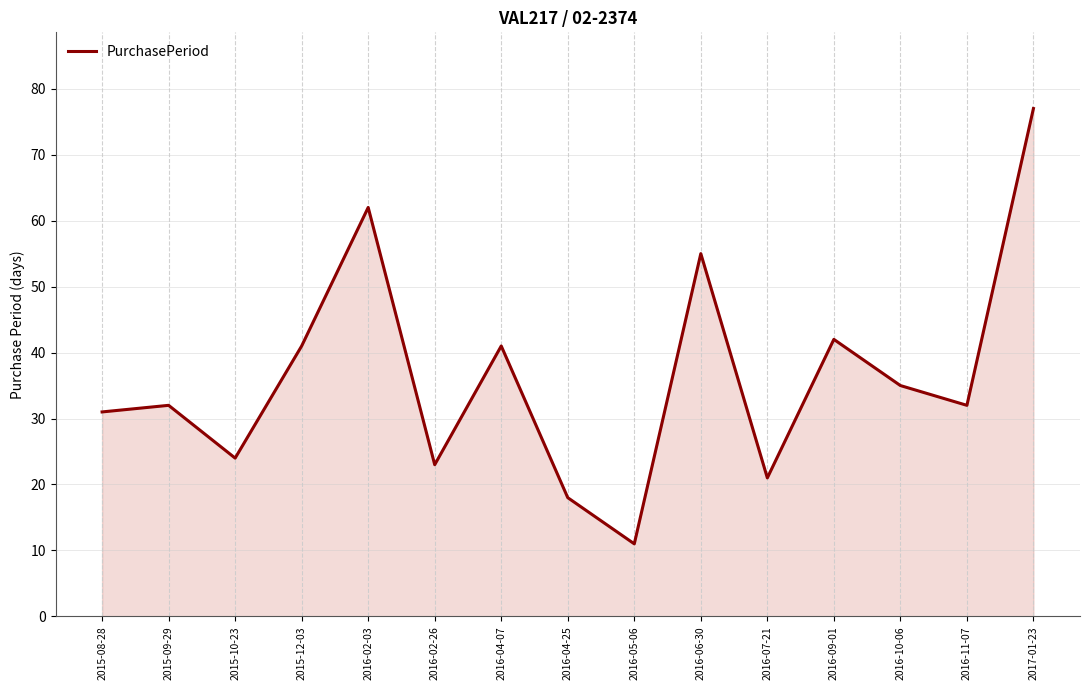

What value does the data have at 2016-04-07, to the nearest 10?

40